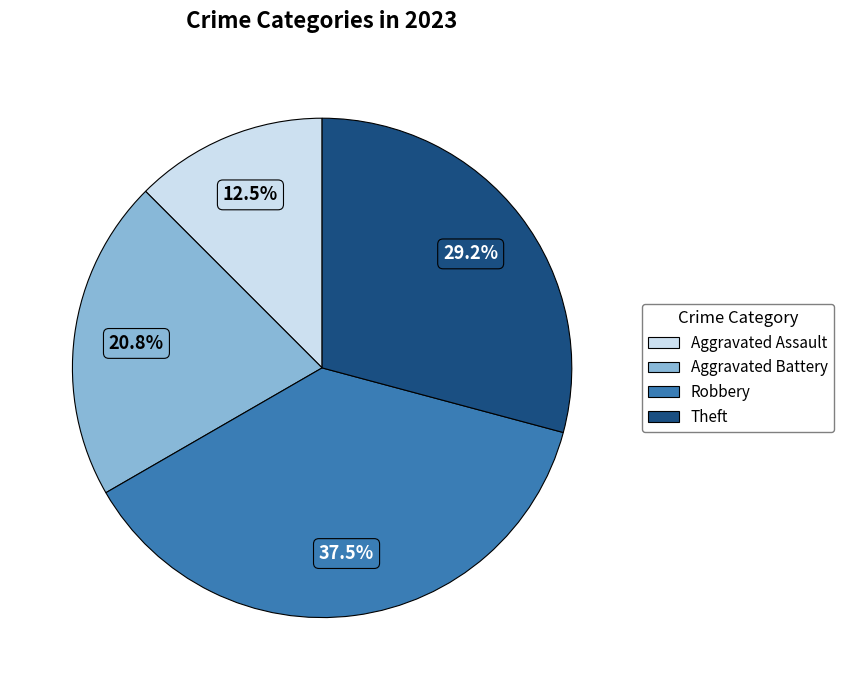

Which slice is the largest?

Robbery